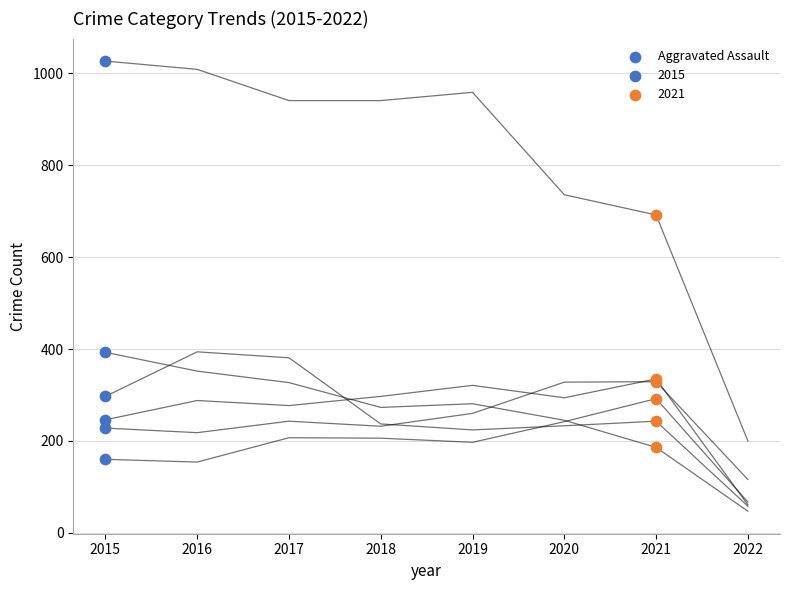

At which category is the sum across all series the highest?

2016